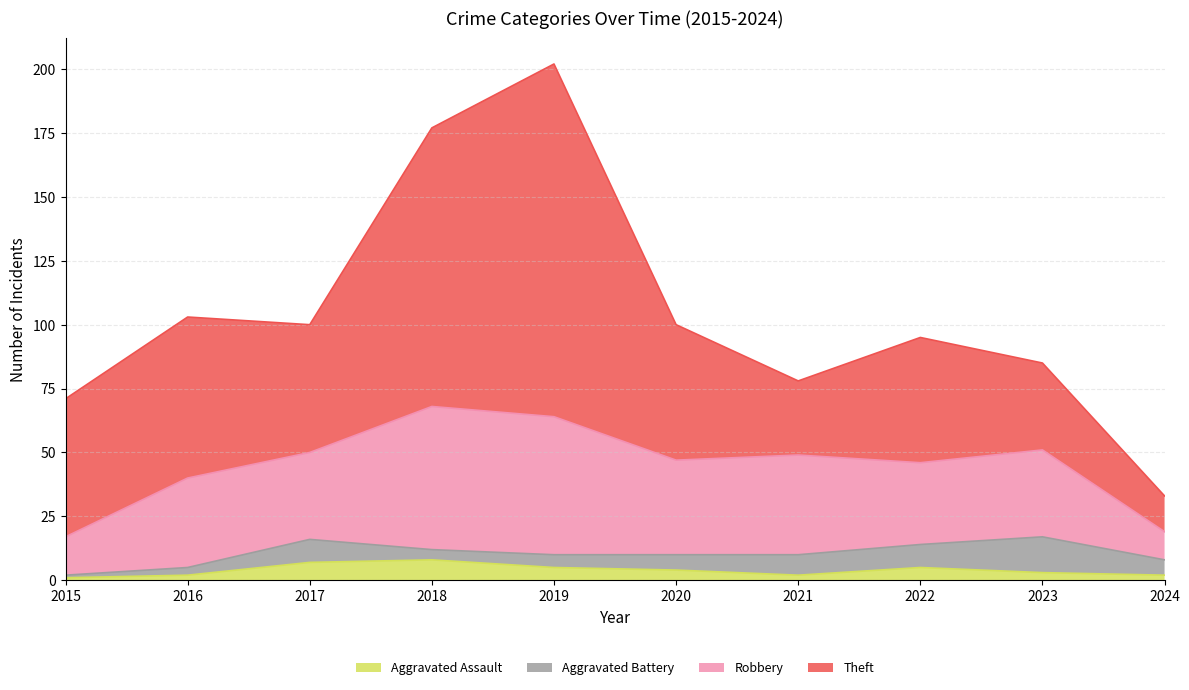

Which series has the widest spread of values?

Theft